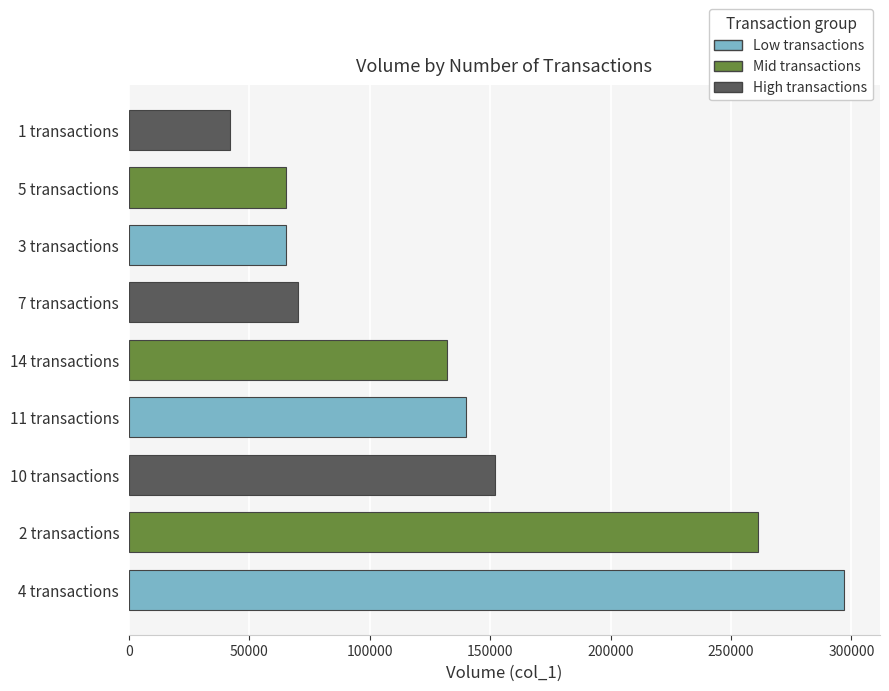

What is the difference between the maximum and minimum values?

255000